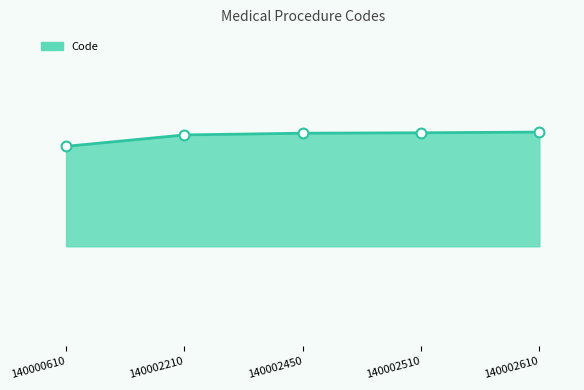

Approximately how many times larger is the value at 140002610 compared to 140000610?

1.0